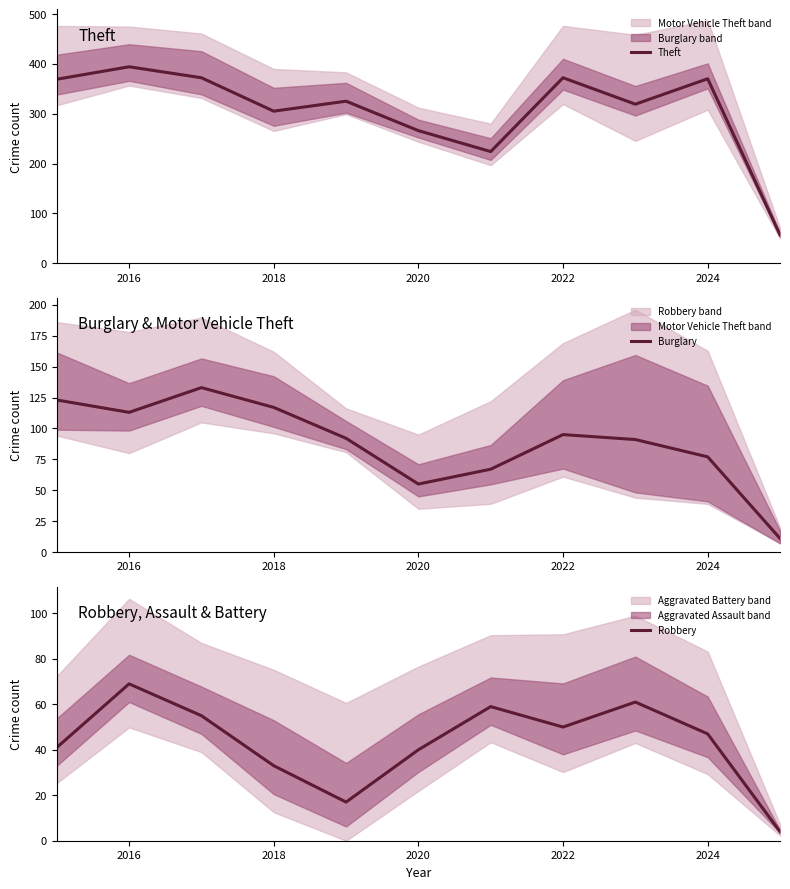

How many categories are shown in the chart?

11